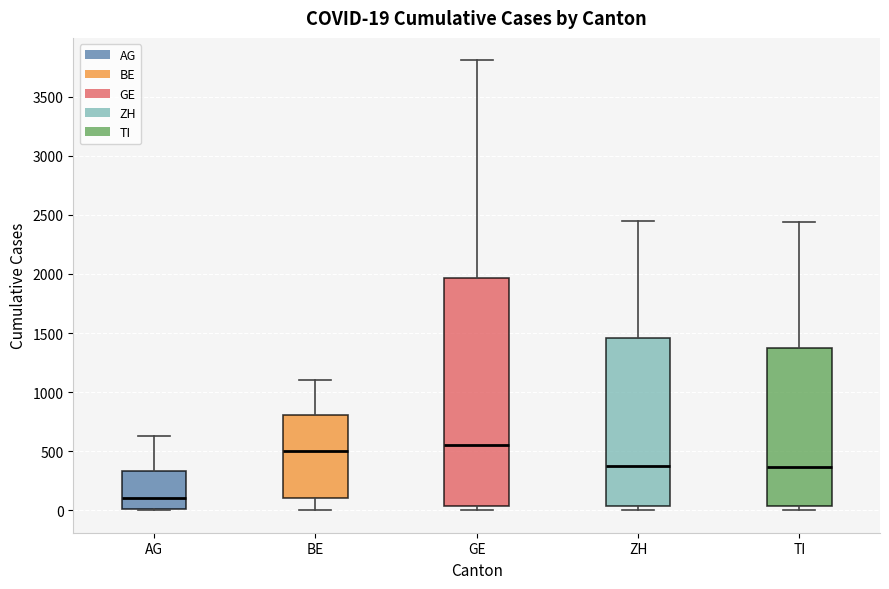

Which box has the highest median line?

GE